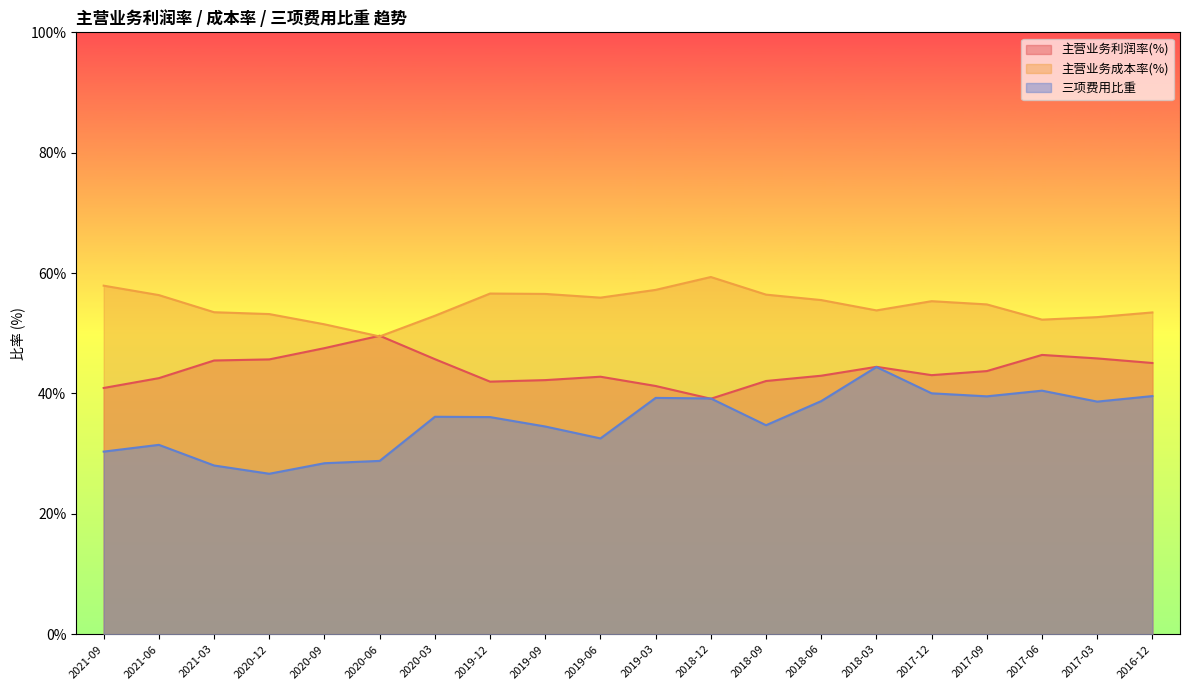

What is the total value across all series at 2019-09?

133.3